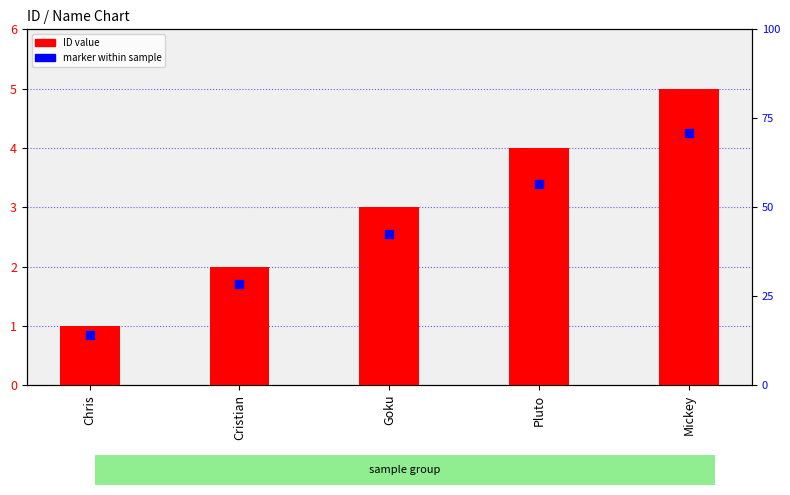

At how many categories does at least one series exceed 4?

1